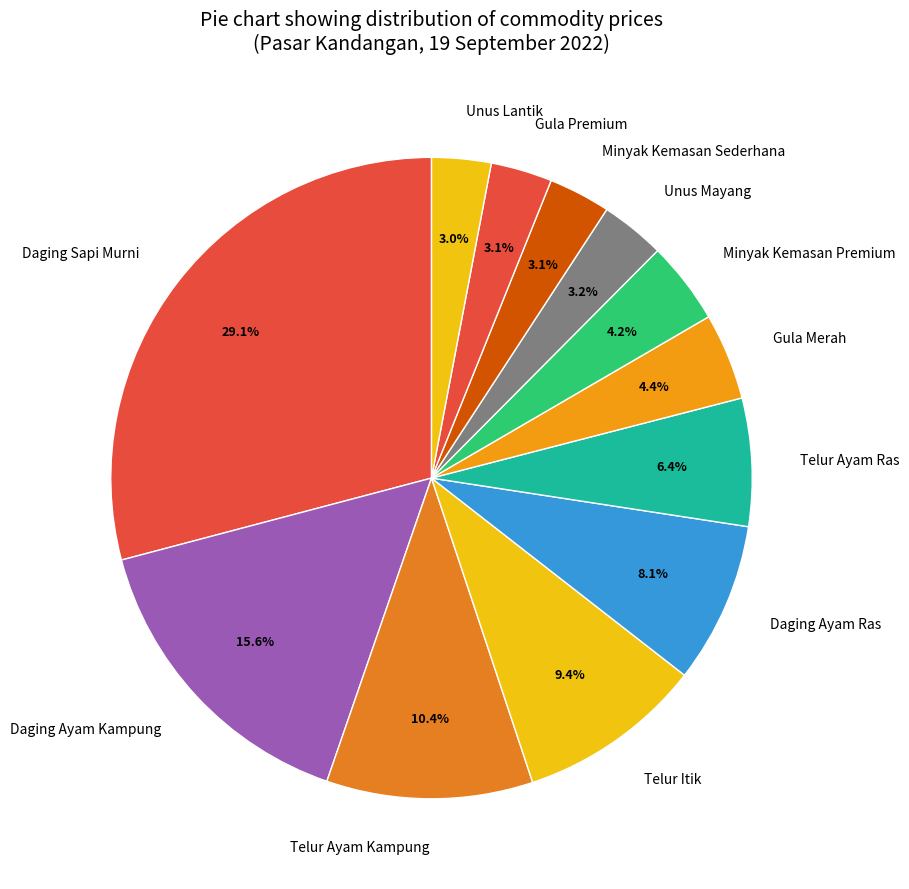

What is the largest slice in the pie chart?

Daging Sapi Murni